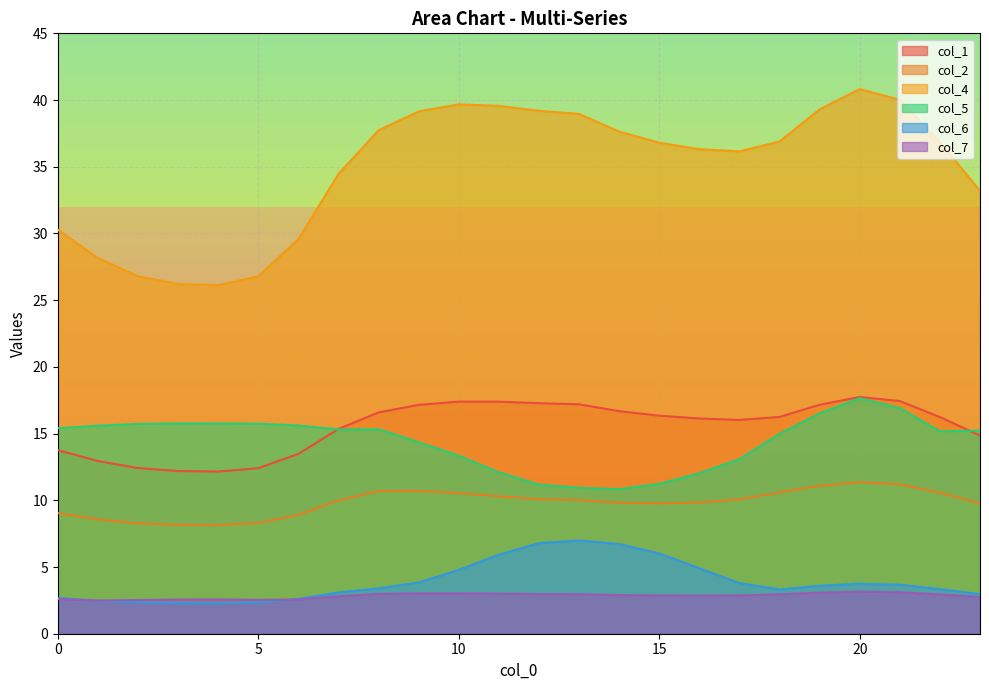

What is the minimum value shown in the chart?

2.3